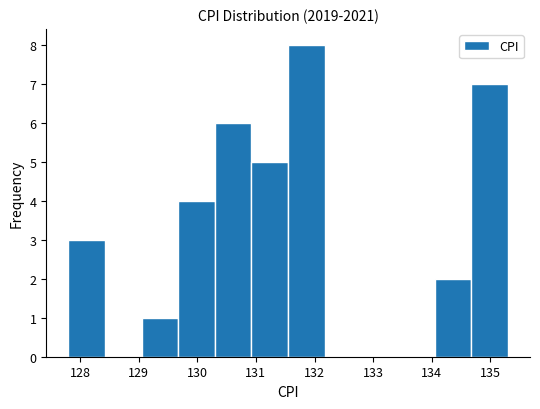

Reading left to right, transcribe this chart: for each bar, give the range it covers on the x-axis and its height. Neither the bar edges nor the heights are printed on the chart, so give them approximately, as read against the axes.

127.8 to 128.4: 3
128.4 to 129.1: 0
129.1 to 129.7: 1
129.7 to 130.3: 4
130.3 to 130.9: 6
130.9 to 131.6: 5
131.6 to 132.2: 8
132.2 to 132.8: 0
132.8 to 133.4: 0
133.4 to 134.1: 0
134.1 to 134.7: 2
134.7 to 135.3: 7